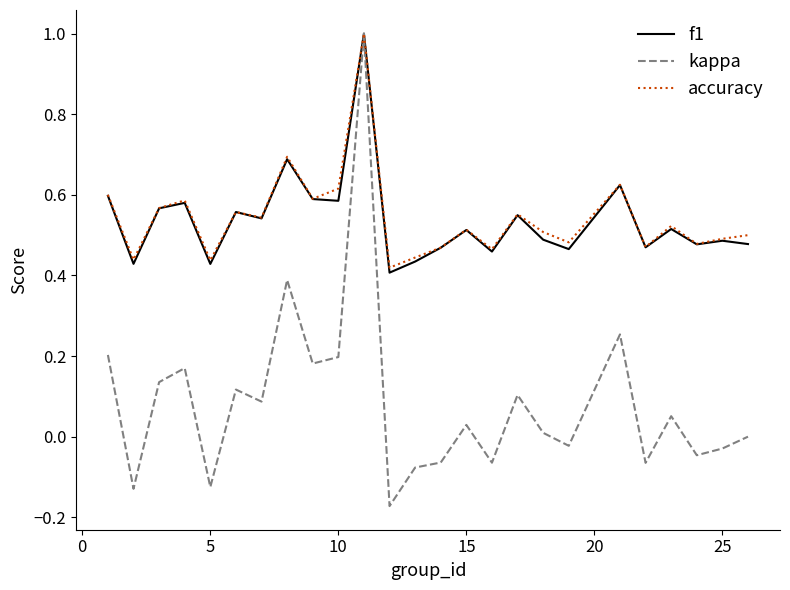

Which series has the widest spread of values?

kappa